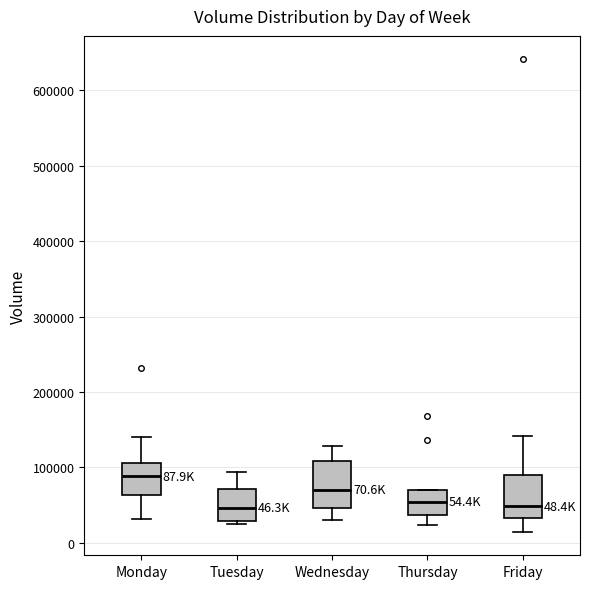

Which box's median line is the highest?

Monday